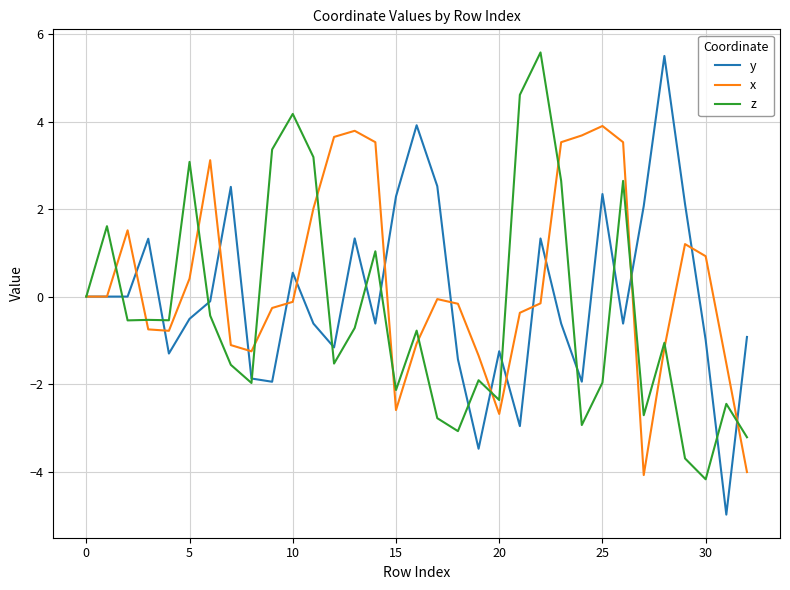

What is the smallest value displayed?

-5.0